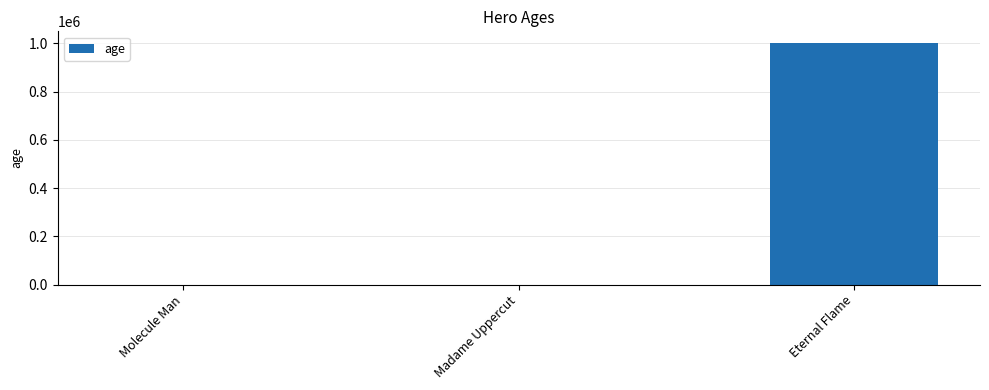

Are the bars grouped side by side (vs. stacked)?

No